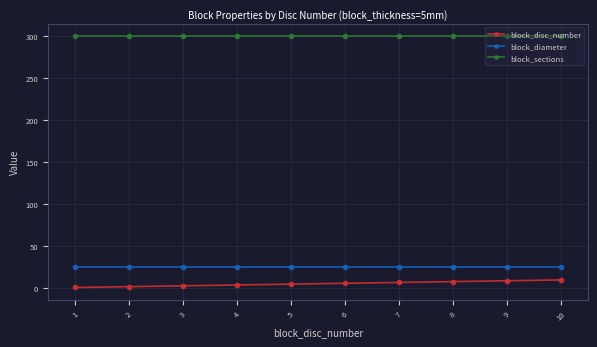

Rank the series by their maximum value, from highest to lowest.

block_sections, block_diameter, block_disc_number